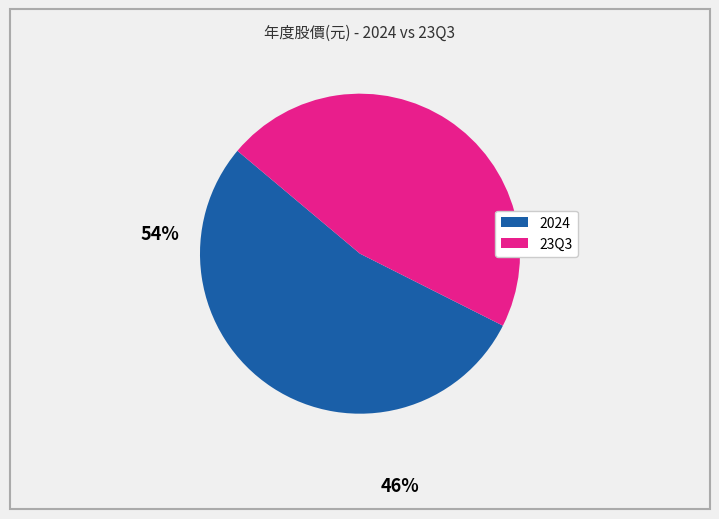

Is there a majority slice in this chart?

Yes